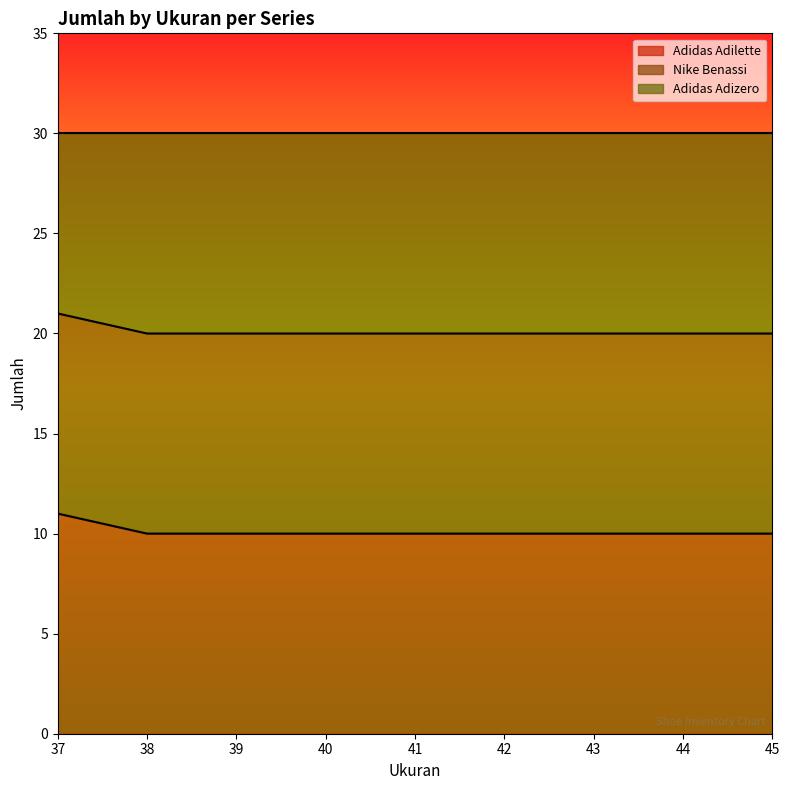

True or false: Adidas Adizero and Adidas Adilette cross at least once.

False